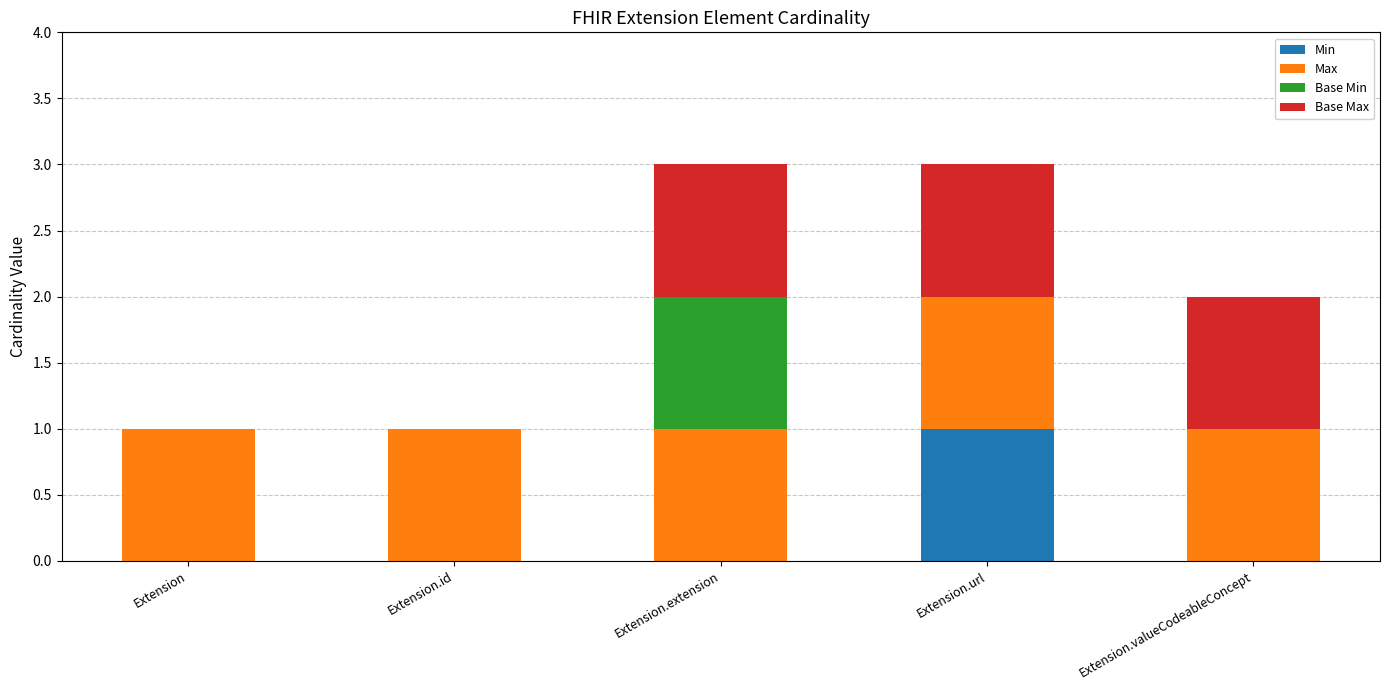

The value of Min at Extension.id is -1. True or false?

False